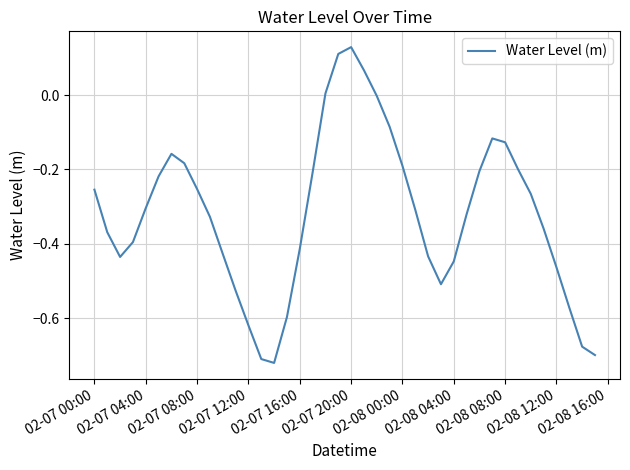

What is the difference between the maximum and minimum values?

0.8